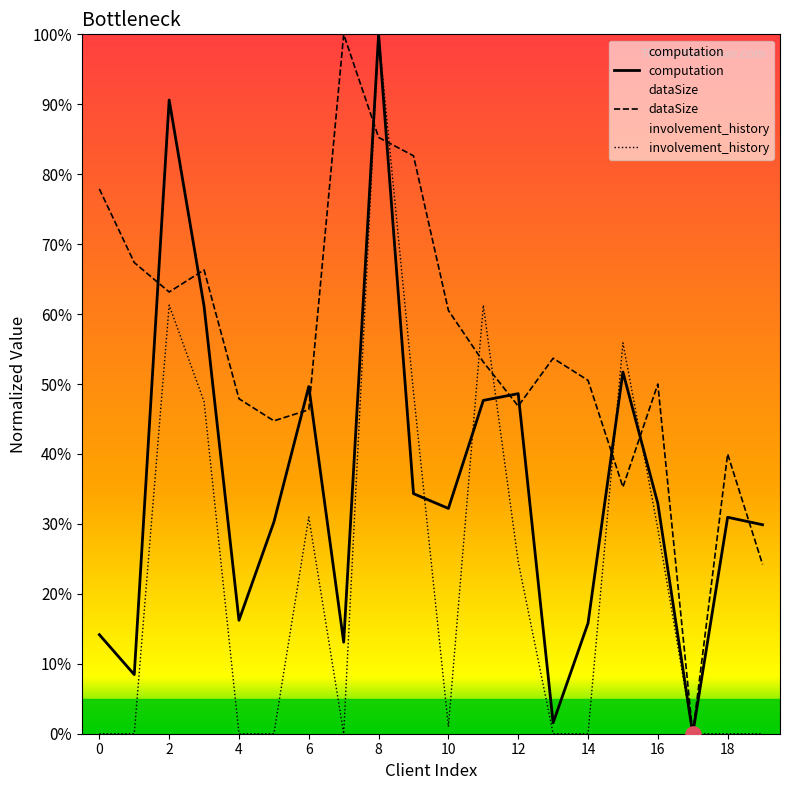

What are all the series names shown in the legend?

computation, dataSize, involvement_history